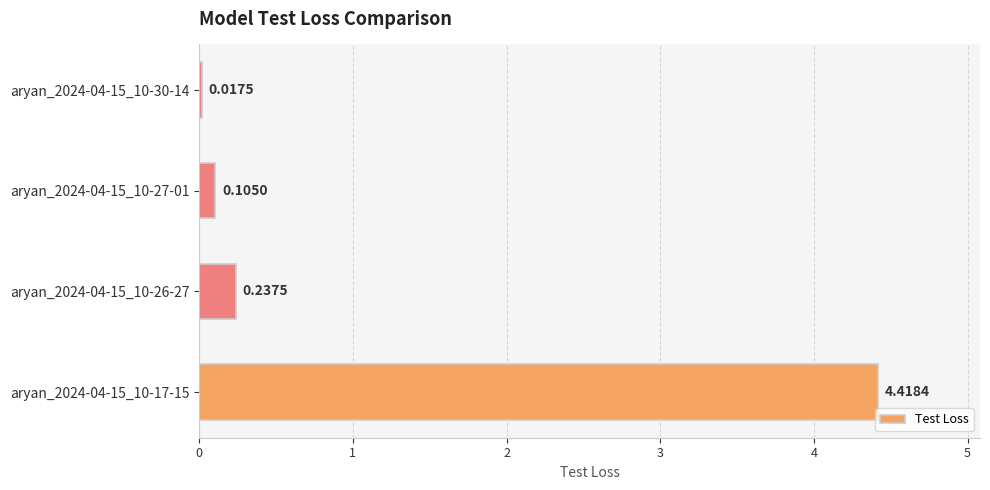

What is the difference between the maximum and second lowest values?

4.3